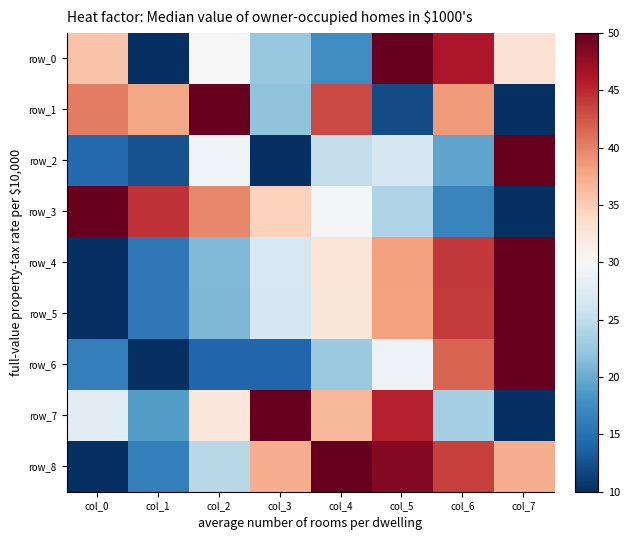

How many series are shown in this chart?

9